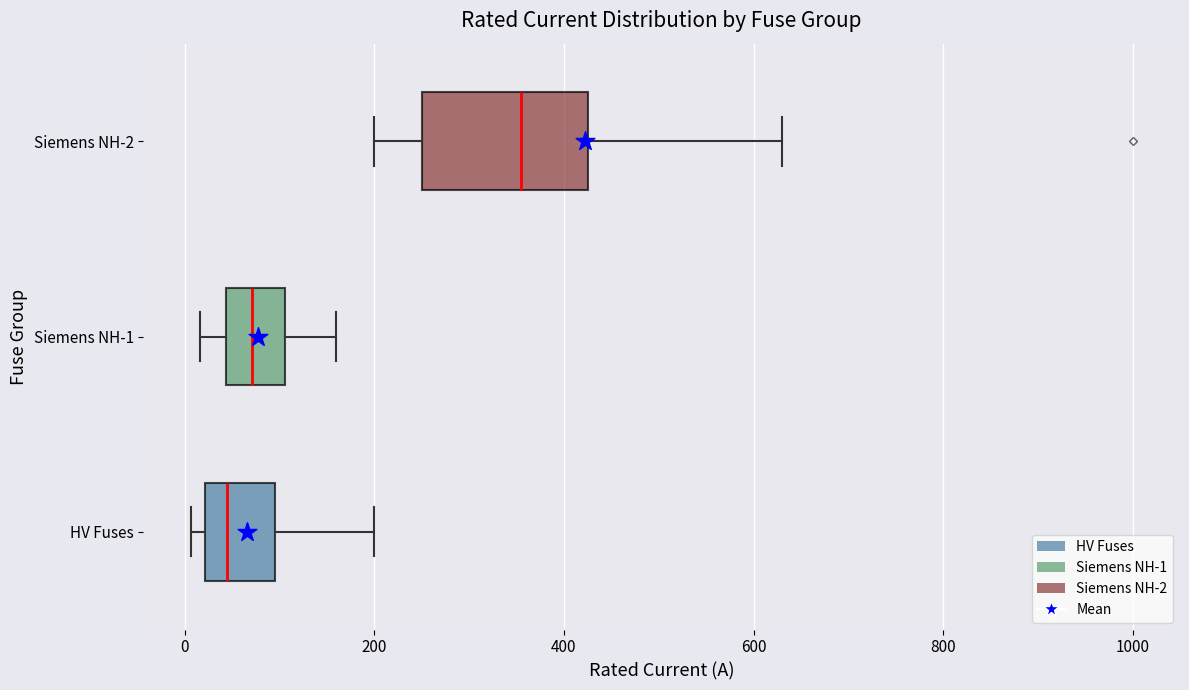

Reading bottom to top, transcribe this box plot: for each box, give where its median line is, the range the box spans, and where its two whiskers end, as read against the x-axis. The values are not printed on the chart, so give them approximately, as read against the axis.

HV Fuses: median 40, box 20 to 100, whiskers 0 to 200
Siemens NH-1: median 80, box 40 to 100, whiskers 20 to 160
Siemens NH-2: median 360, box 260 to 420, whiskers 200 to 640